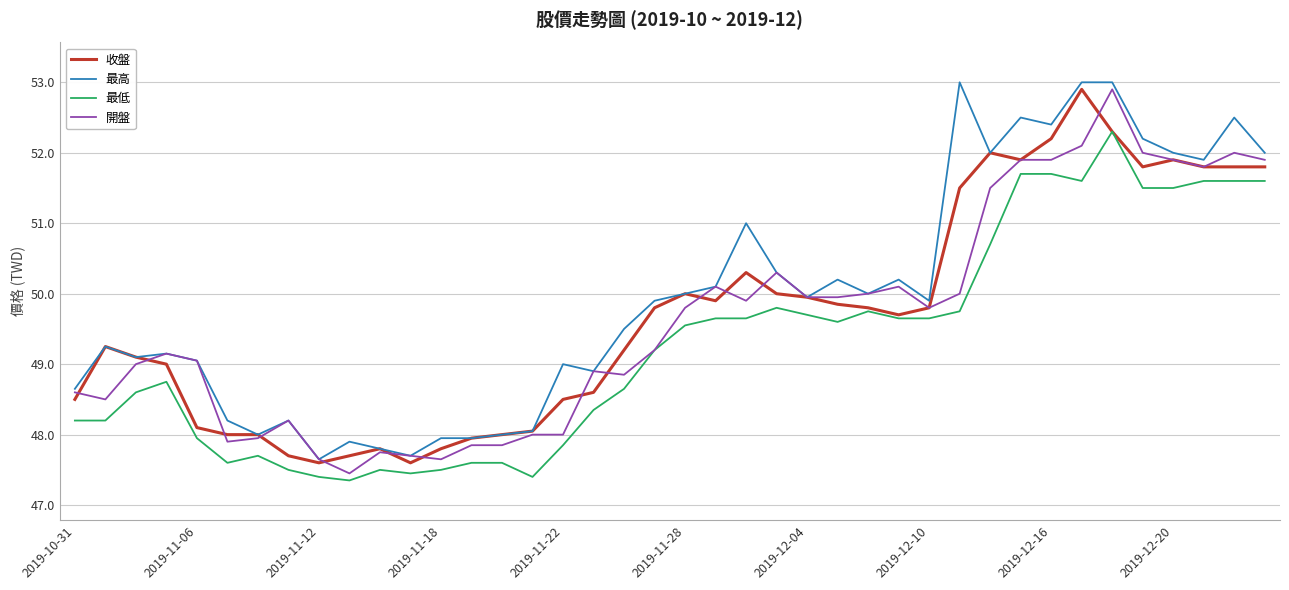

True or false: 最低 and 最高 cross at least once.

False